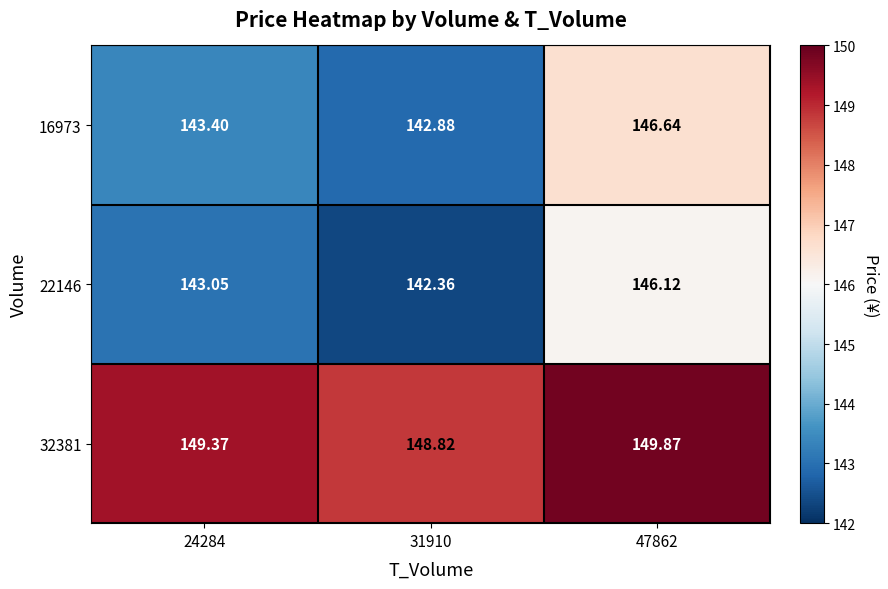

At how many categories does at least one series exceed 145?

3